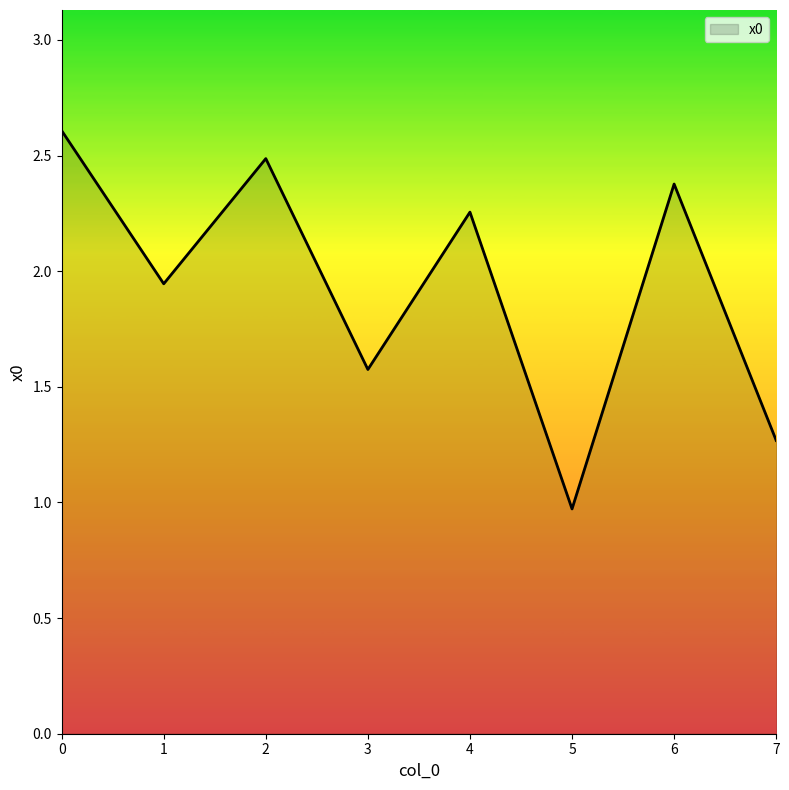

Rank the categories by value from highest to lowest.

0, 2, 6, 4, 1, 3, 7, 5